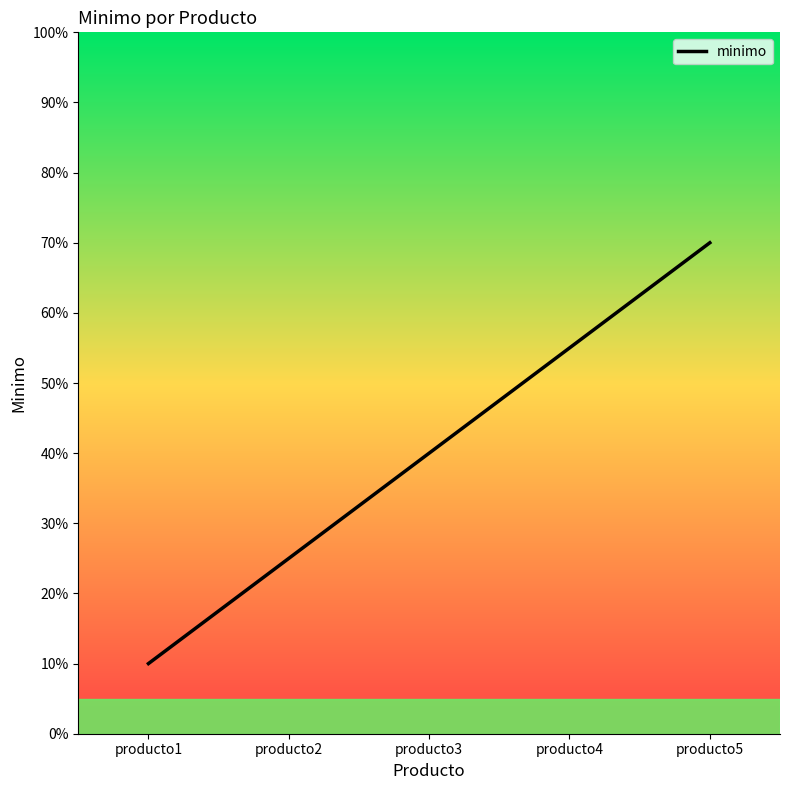

Rank the categories by value from lowest to highest.

producto1, producto2, producto3, producto4, producto5